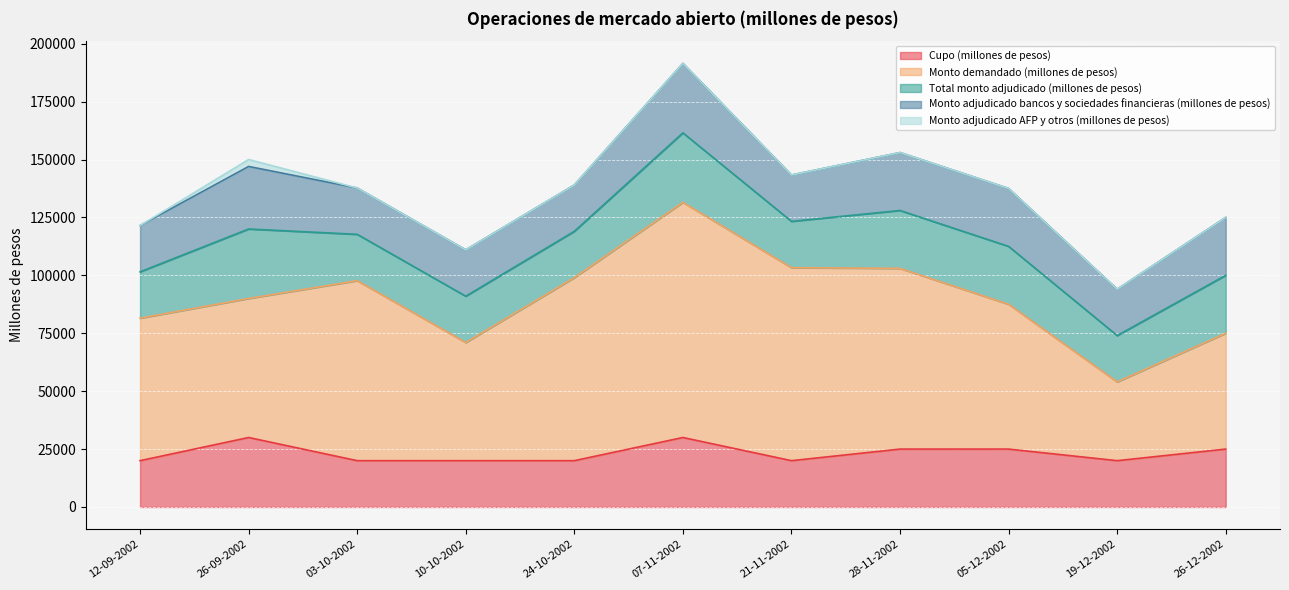

True or false: Monto adjudicado bancos y sociedades financieras (millones de pesos) and Monto adjudicado AFP y otros (millones de pesos) intersect in this chart.

False